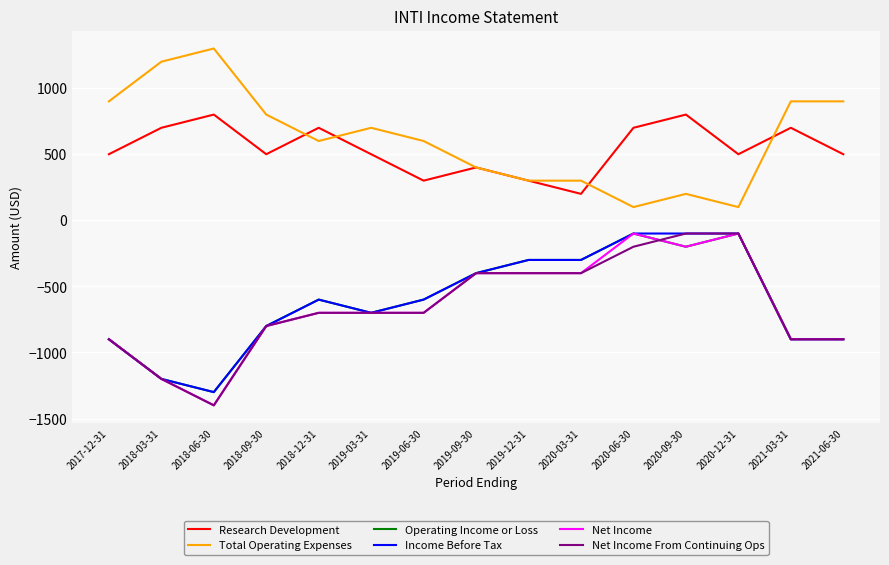

What is the approximate value of Total Operating Expenses at 2019-06-30?

600